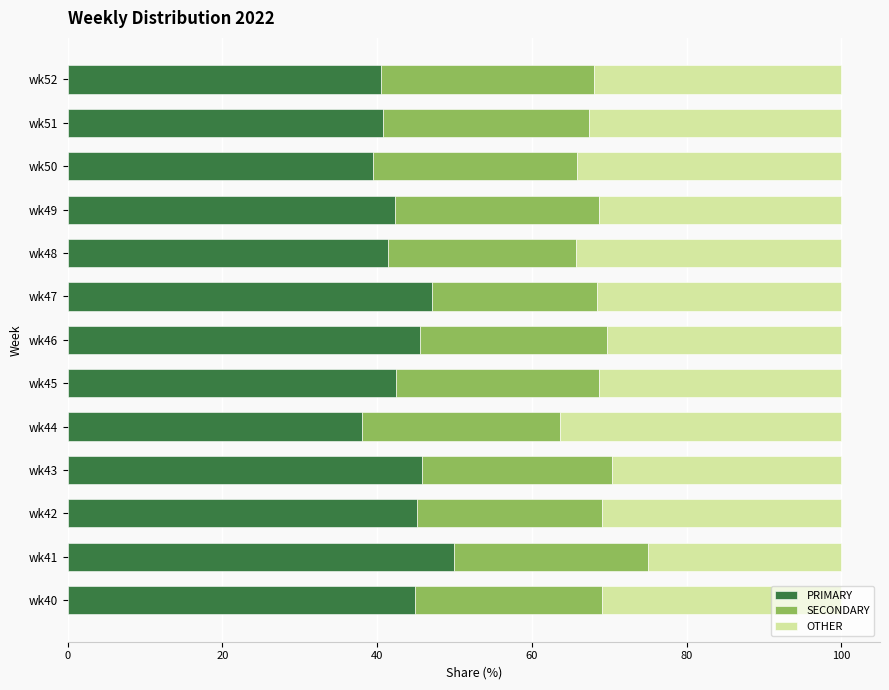

What is the minimum value for PRIMARY?

38.0